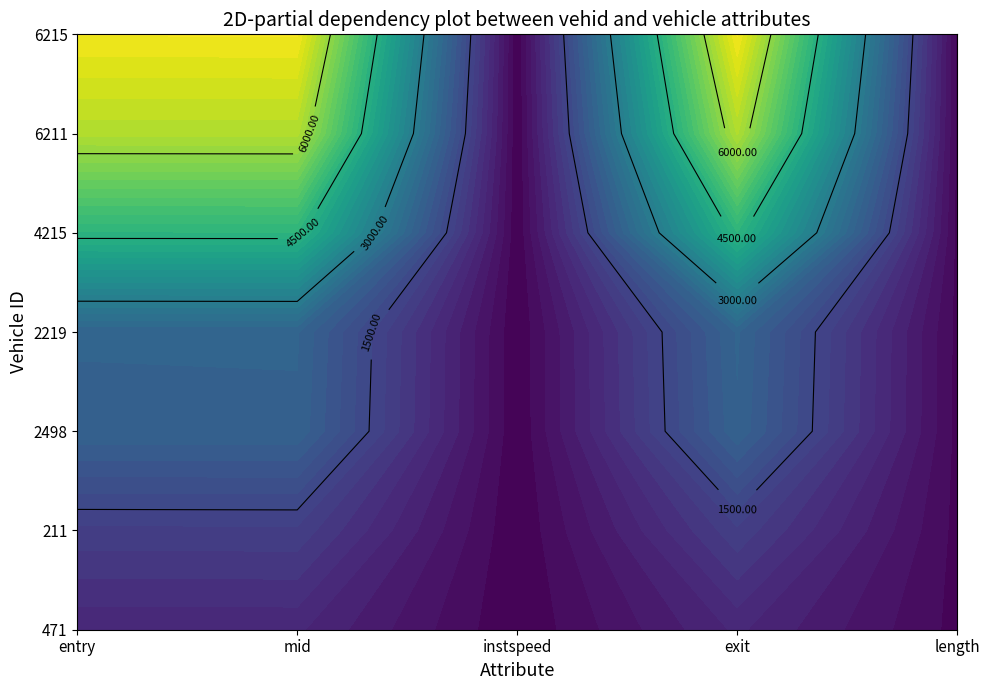

At how many categories does at least one series exceed 6475?

3